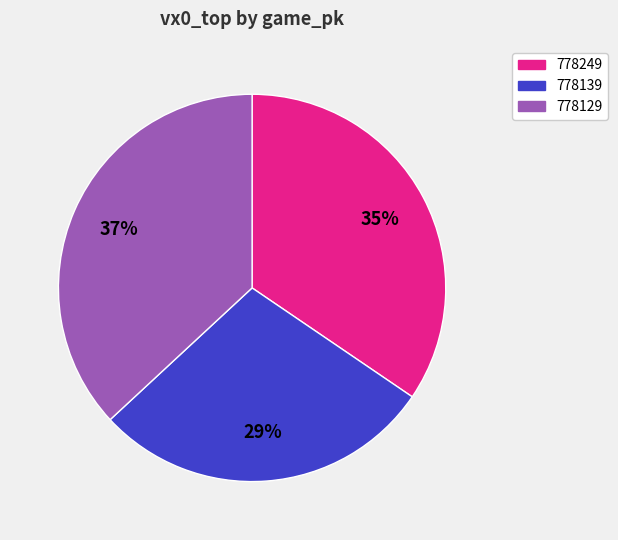

To the nearest percent, what percentage of the pie is 778249?

35%